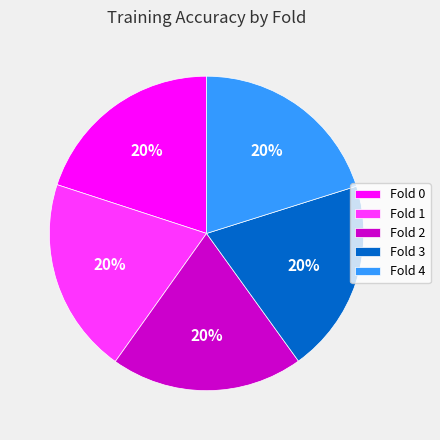

Is there a majority slice in this chart?

No